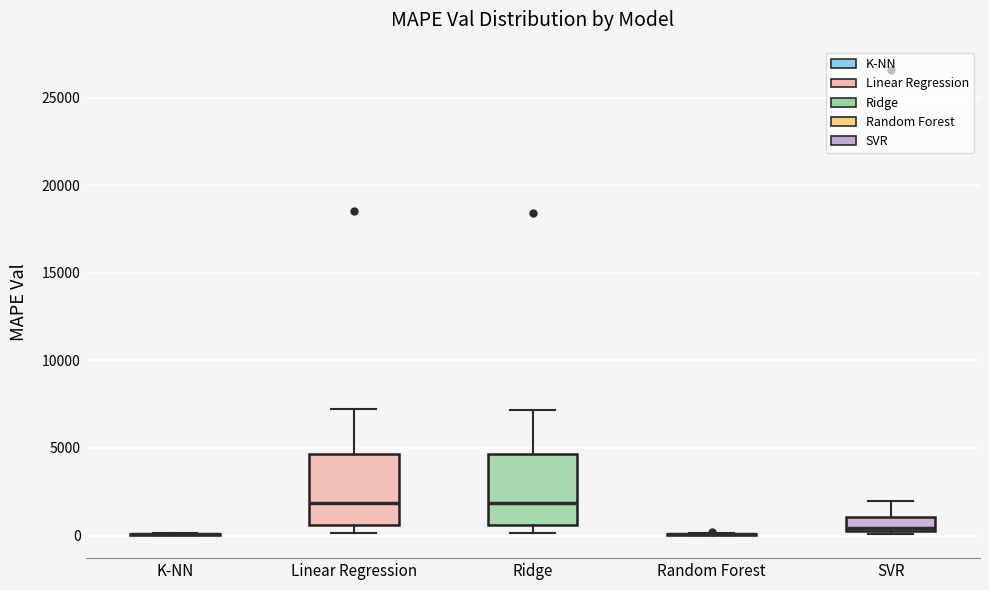

Reading left to right, read every box against the y-axis: the position of its median line, the range the box covers, and the ends of its whiskers. The values are not printed on the chart, so give them approximately, as read against the axis.

K-NN: box collapsed to a line at 0, whiskers 0 to 0
Linear Regression: median 2000, box 500 to 4500, whiskers 0 to 7000
Ridge: median 2000, box 500 to 4500, whiskers 0 to 7000
Random Forest: box collapsed to a line at 0, whiskers 0 to 0
SVR: median 500 (just above the box's lower edge), box 500 to 1000, whiskers 0 to 2000